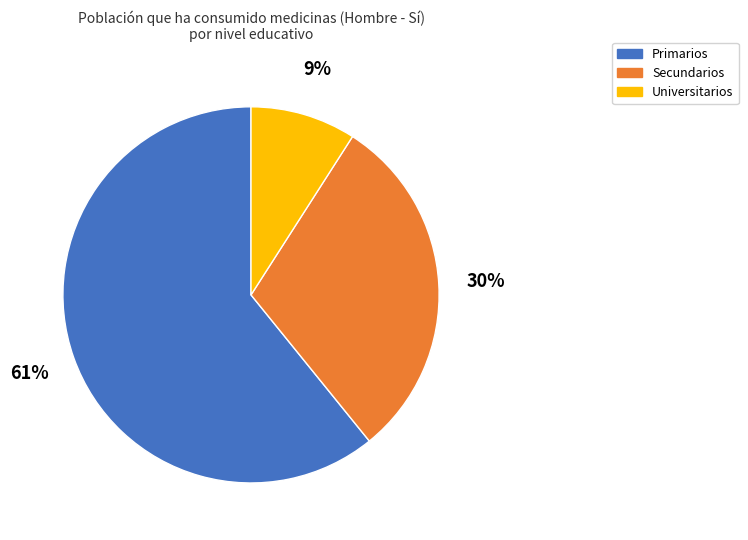

To the nearest percent, what portion does Universitarios represent?

9%